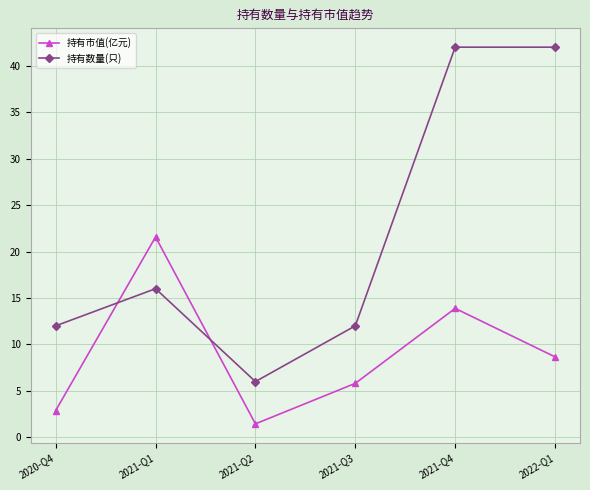

Which series ends up on top after the final intersection of 持有数量(只) and 持有市值(亿元)?

持有数量(只)